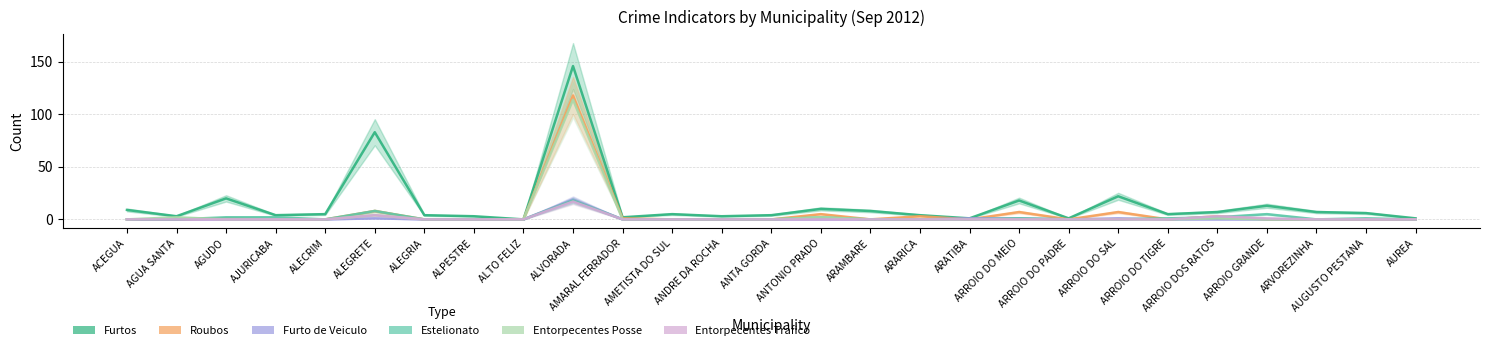

How many interior local valleys does the Furto de Veiculo series have?

1